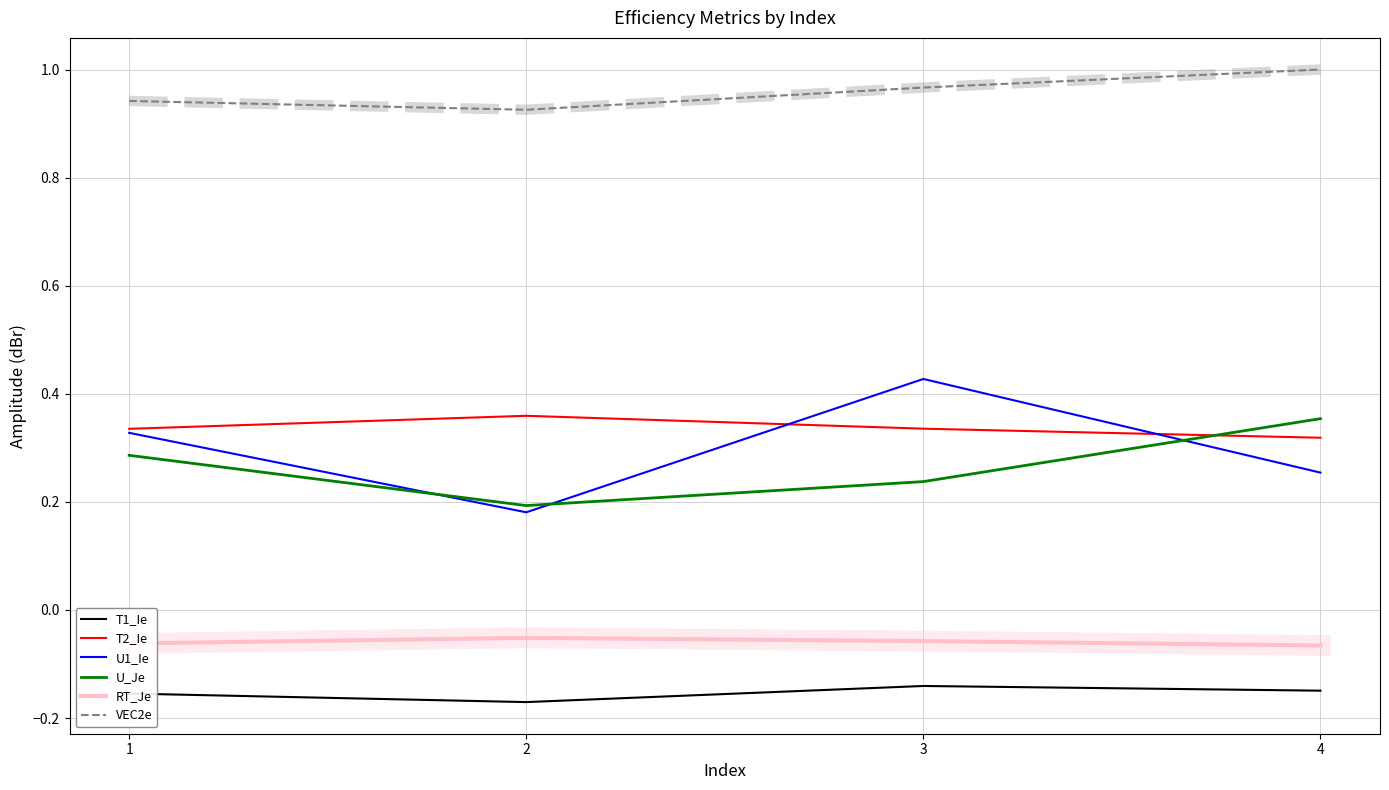

Is it true that U1_Ie equals 0.7 at 3?

False